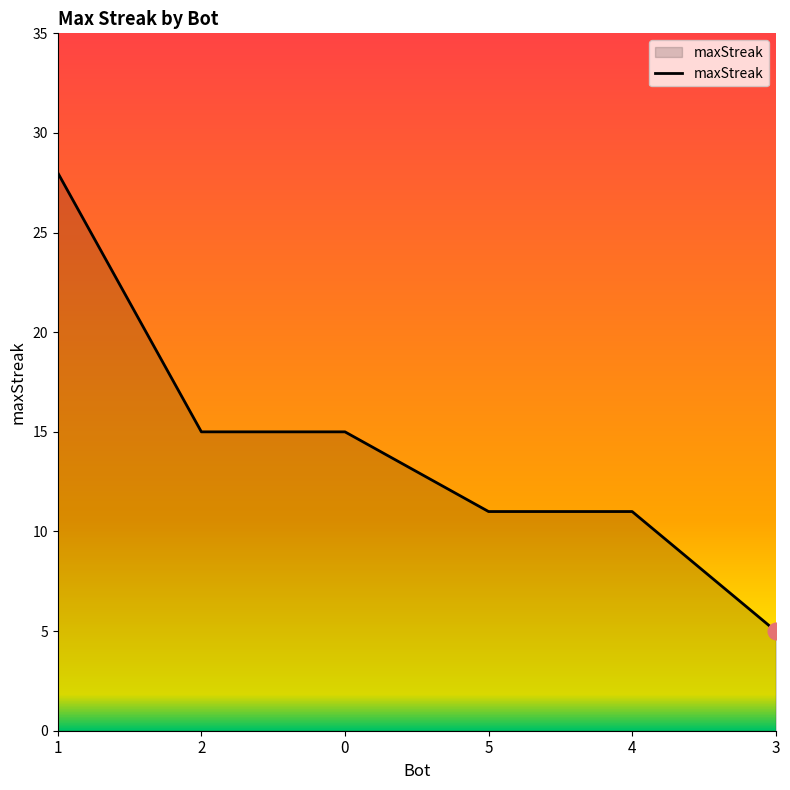

What is the difference between the maximum and minimum values?

23